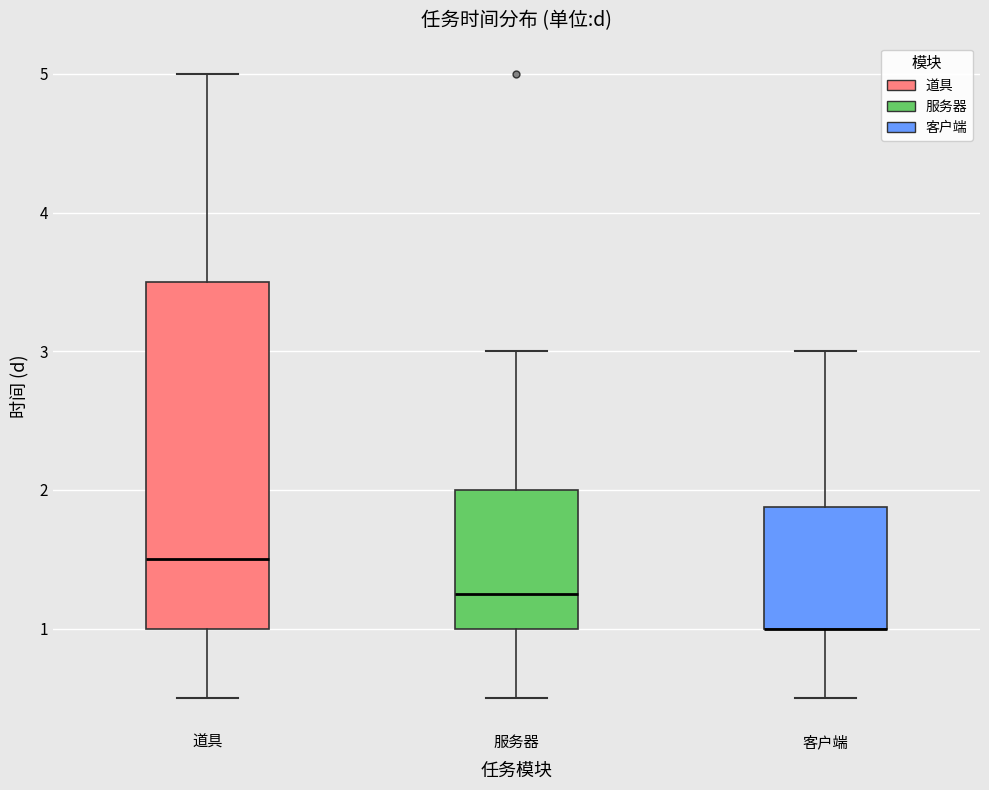

Where does the lower whisker of the box for 道具 end on the y-axis? The values are not printed on the chart, so give them approximately, as read against the axis.

0.5